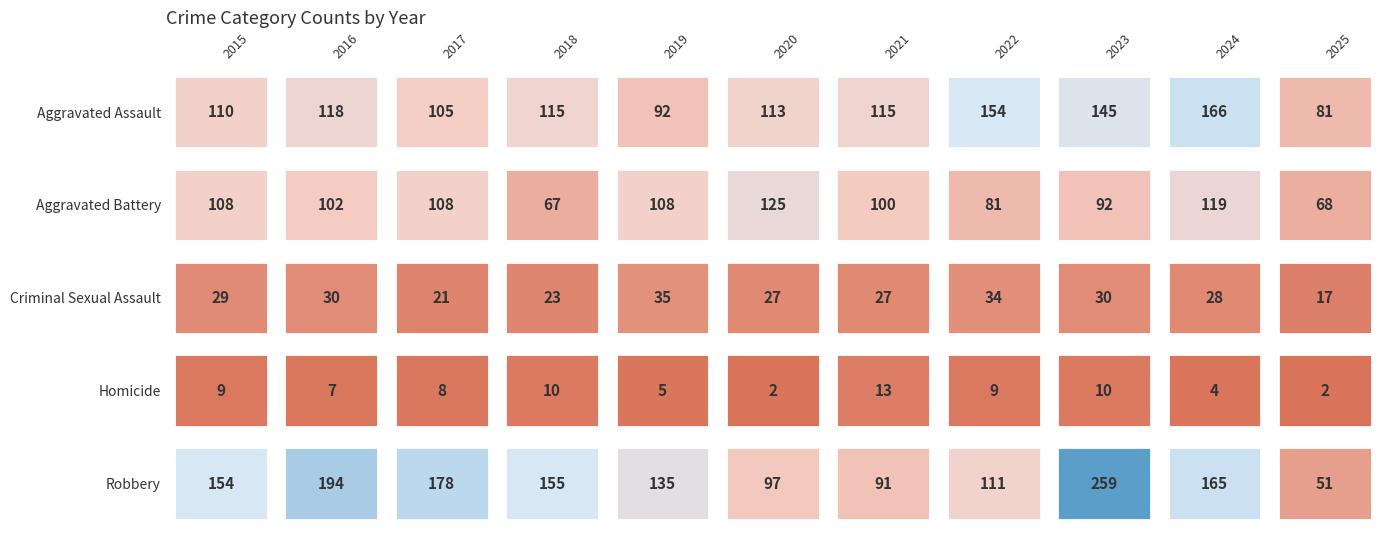

How many values in the Homicide series are below 8?

5